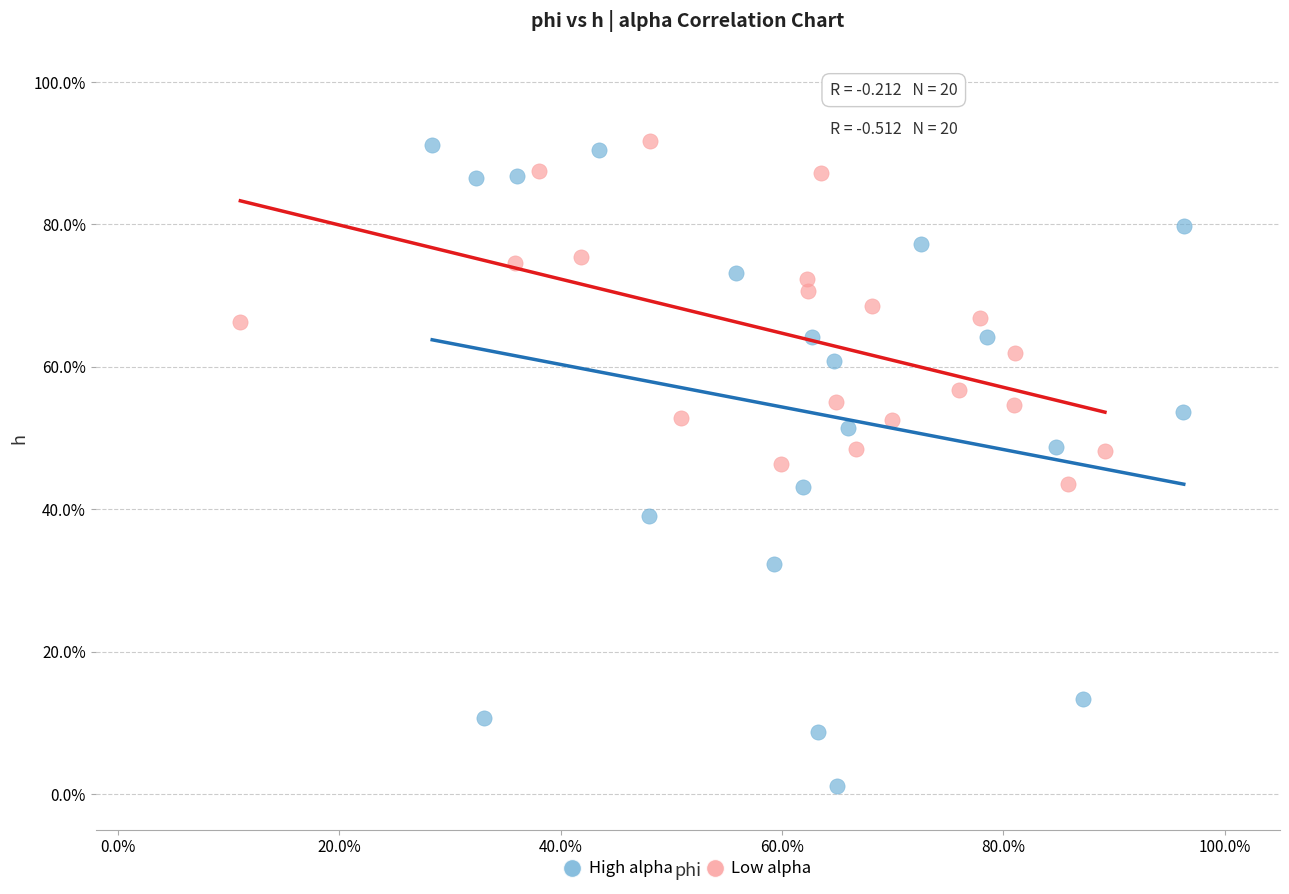

Which series has the largest Y range (max minus min)?

High alpha